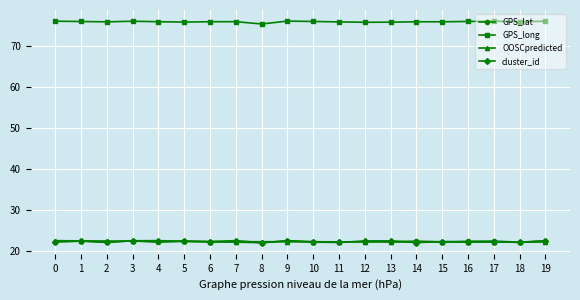

True or false: cluster_id has more than 2 interior local peaks.

True